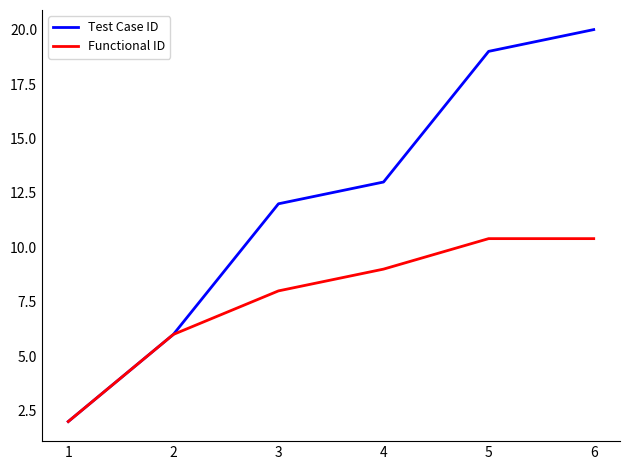

List the labels in order of Test Case ID value, smallest first.

1, 2, 3, 4, 5, 6